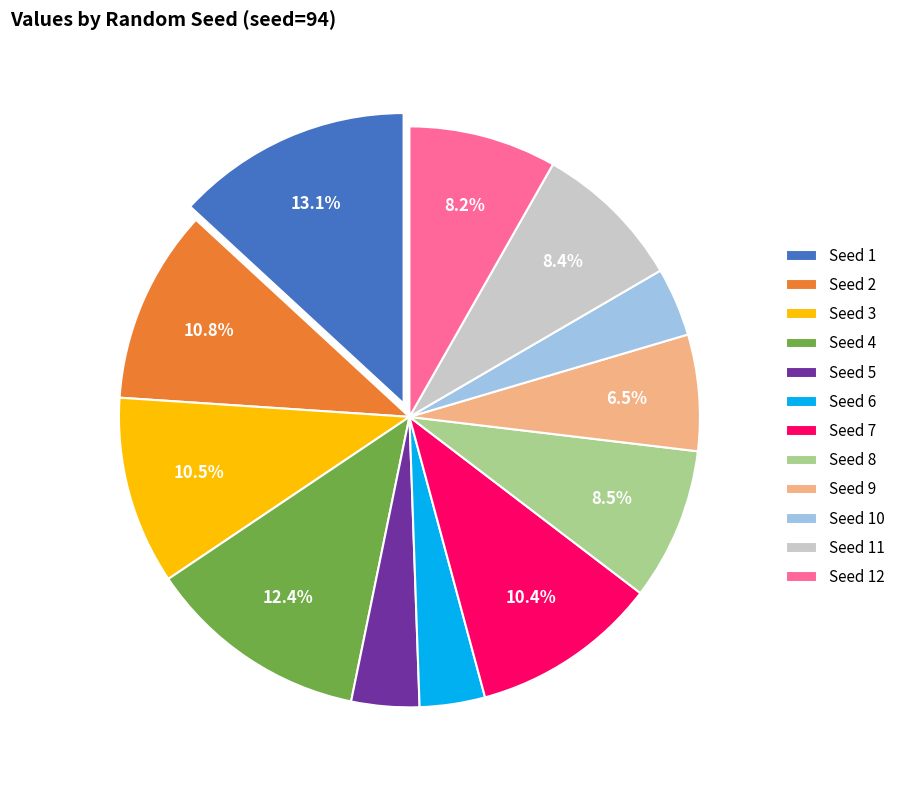

Does any single category account for the majority?

No